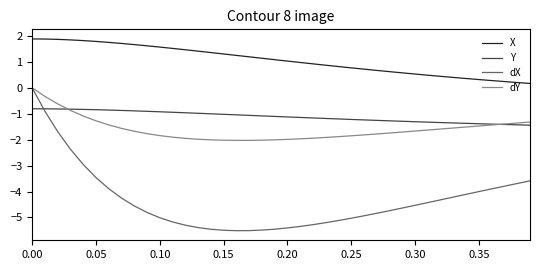

Which series has the largest range (max minus min)?

dX